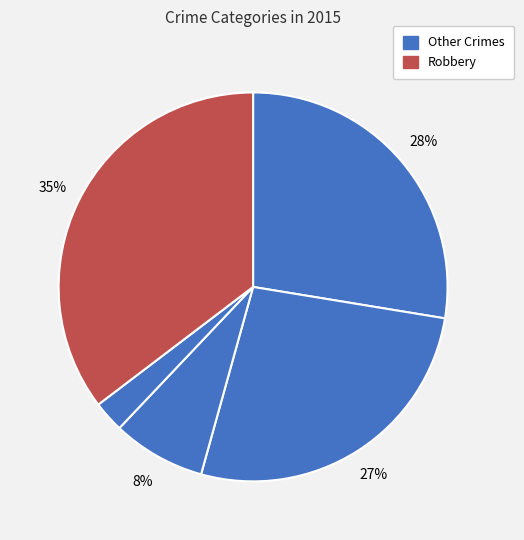

Which slice is the largest?

Robbery